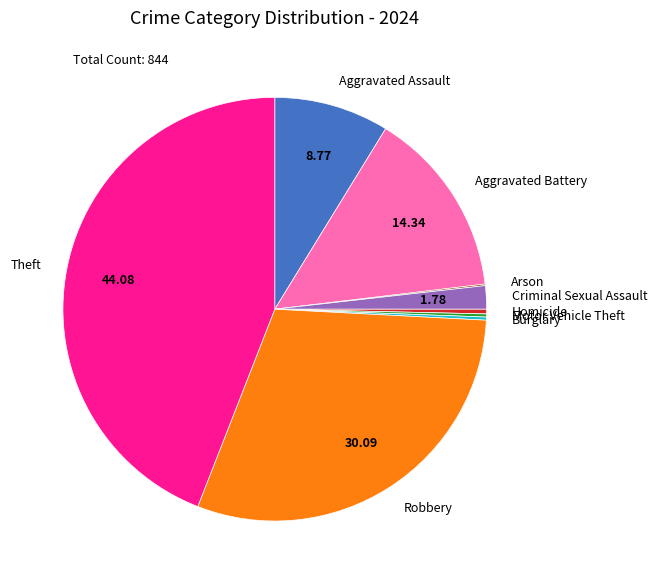

Between Theft and Criminal Sexual Assault, which is larger?

Theft